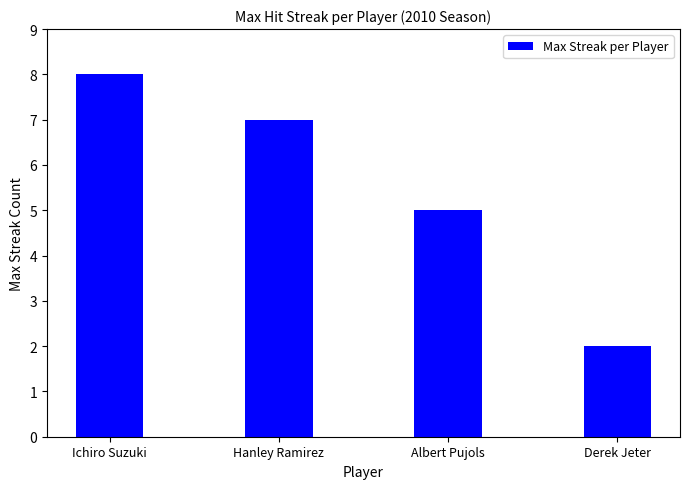

How many series are shown in this chart?

1